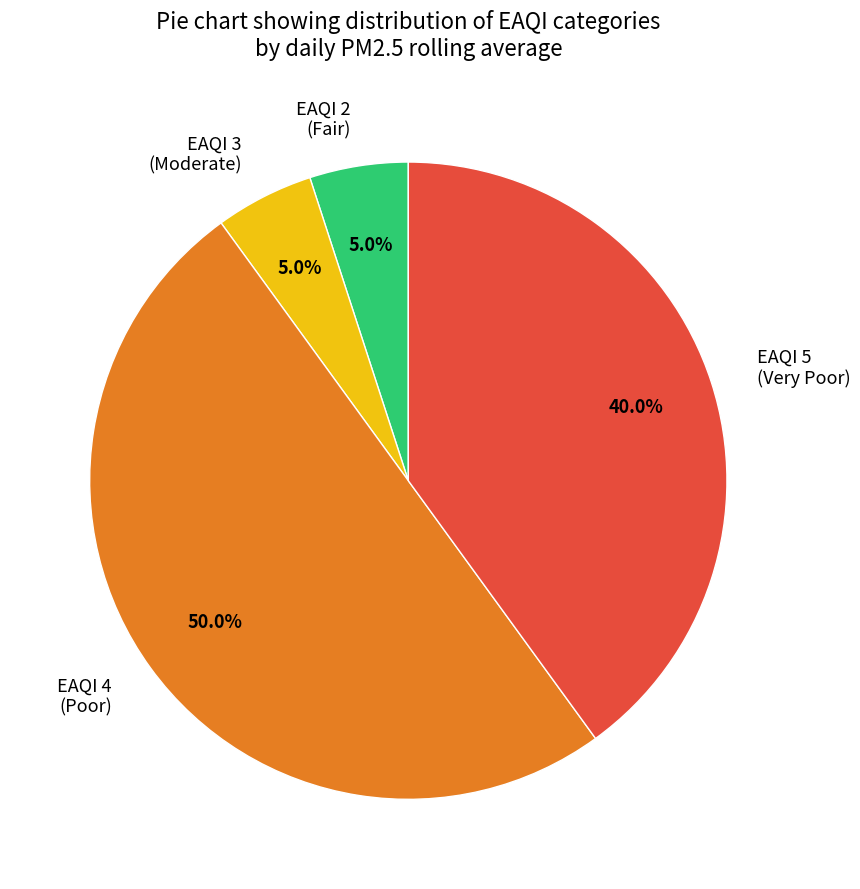

Which slice is the largest?

EAQI 4 (Poor)